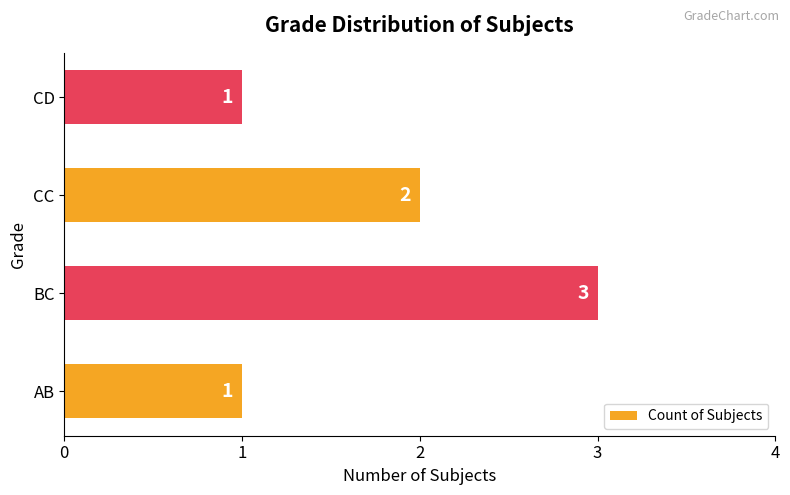

Is it true that the value at BC is 2?

False